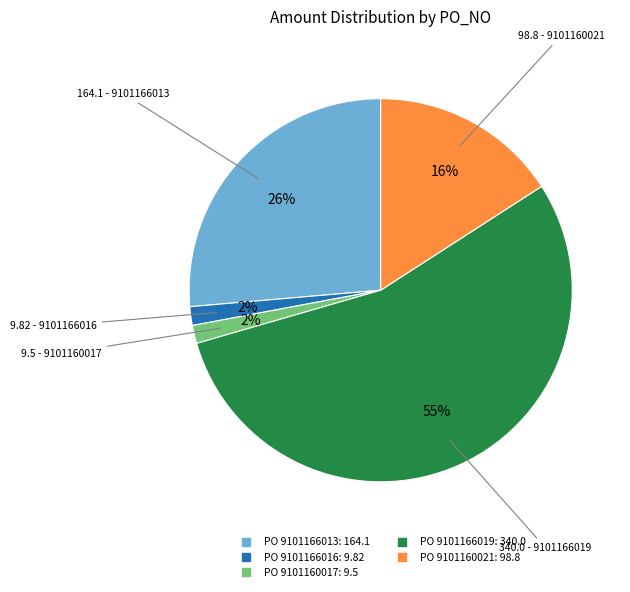

Does any single category account for the majority?

Yes